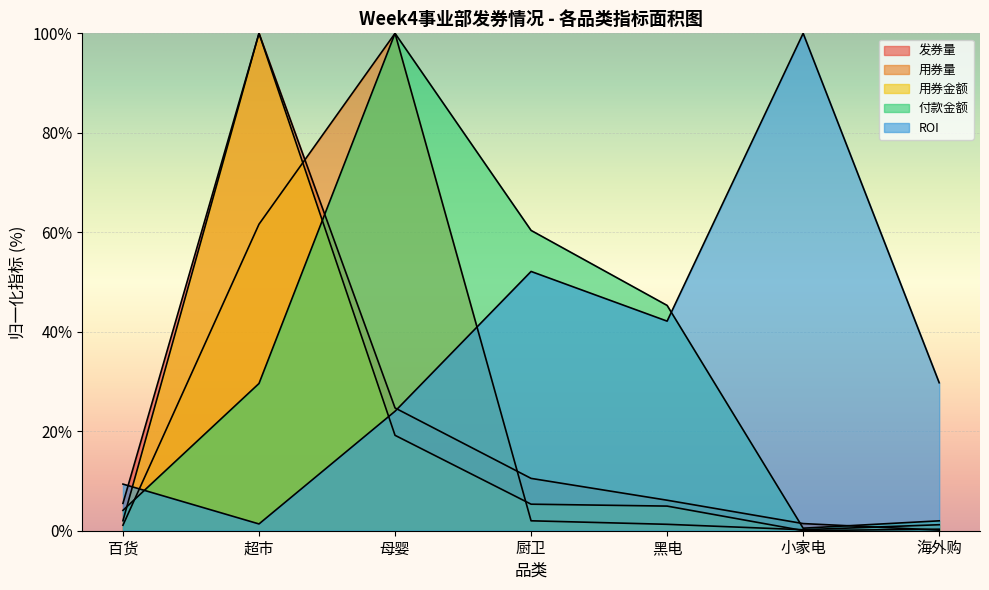

What is the difference between the maximum and minimum values in the 付款金额 series?

99.5